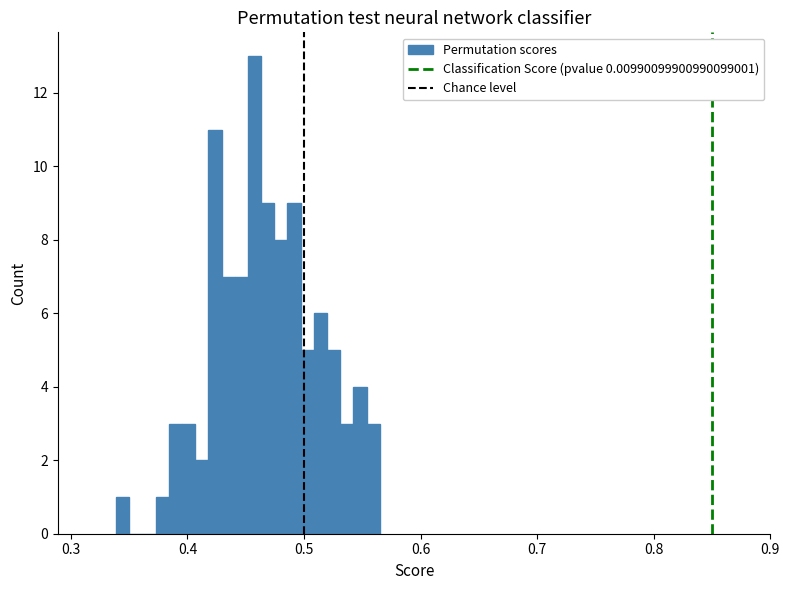

Around what value on the x-axis is the tallest bar? Give the approximate position of its centre, as read against the axis.

0.46